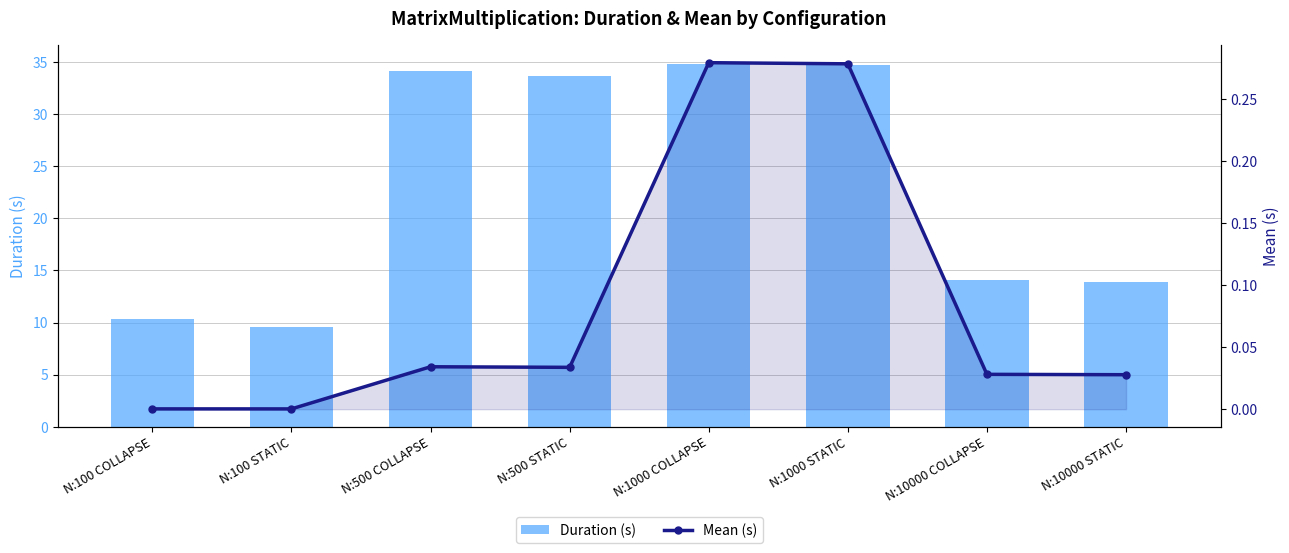

Which series has the largest total across all categories?

Duration (s)